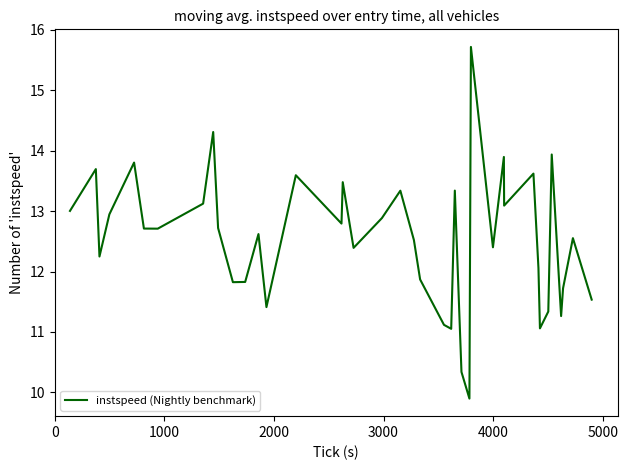

What is the difference between the maximum and minimum values?

5.8